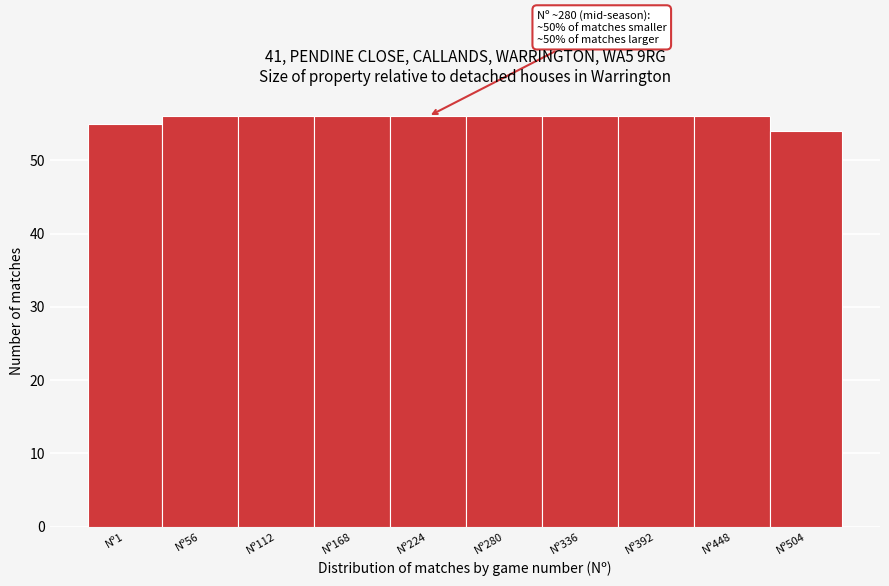

Reading right to left, what are all the values shown in this chart?

Nº504=54	Nº448=56	Nº392=56	Nº336=56	Nº280=56	Nº224=56	Nº168=56	Nº112=56	Nº56=56	Nº1=55